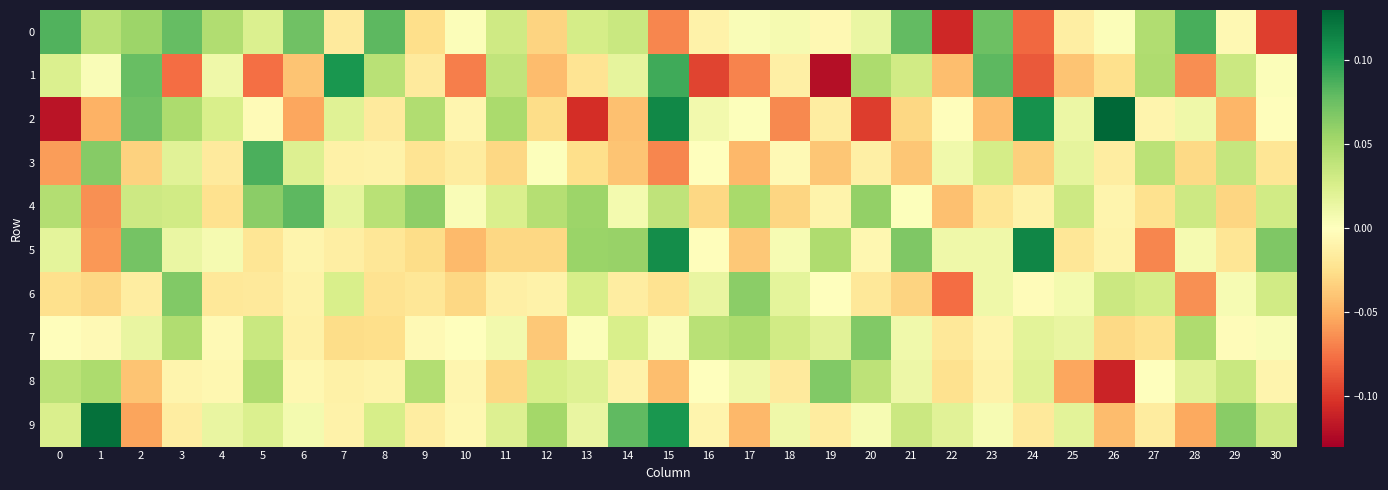

At how many categories does at least one series exceed 0?

31